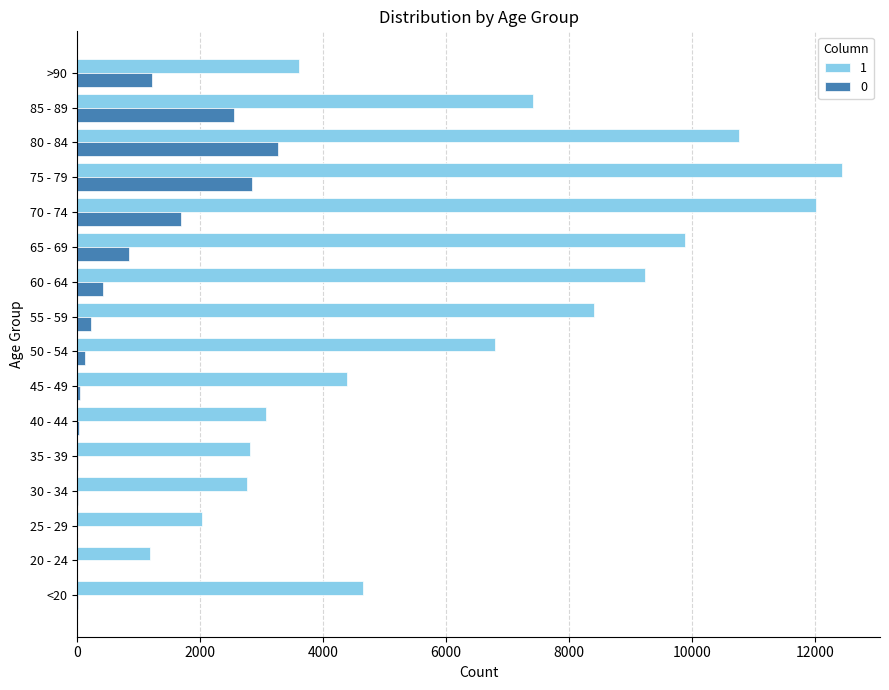

How many distinct data groups are displayed?

2